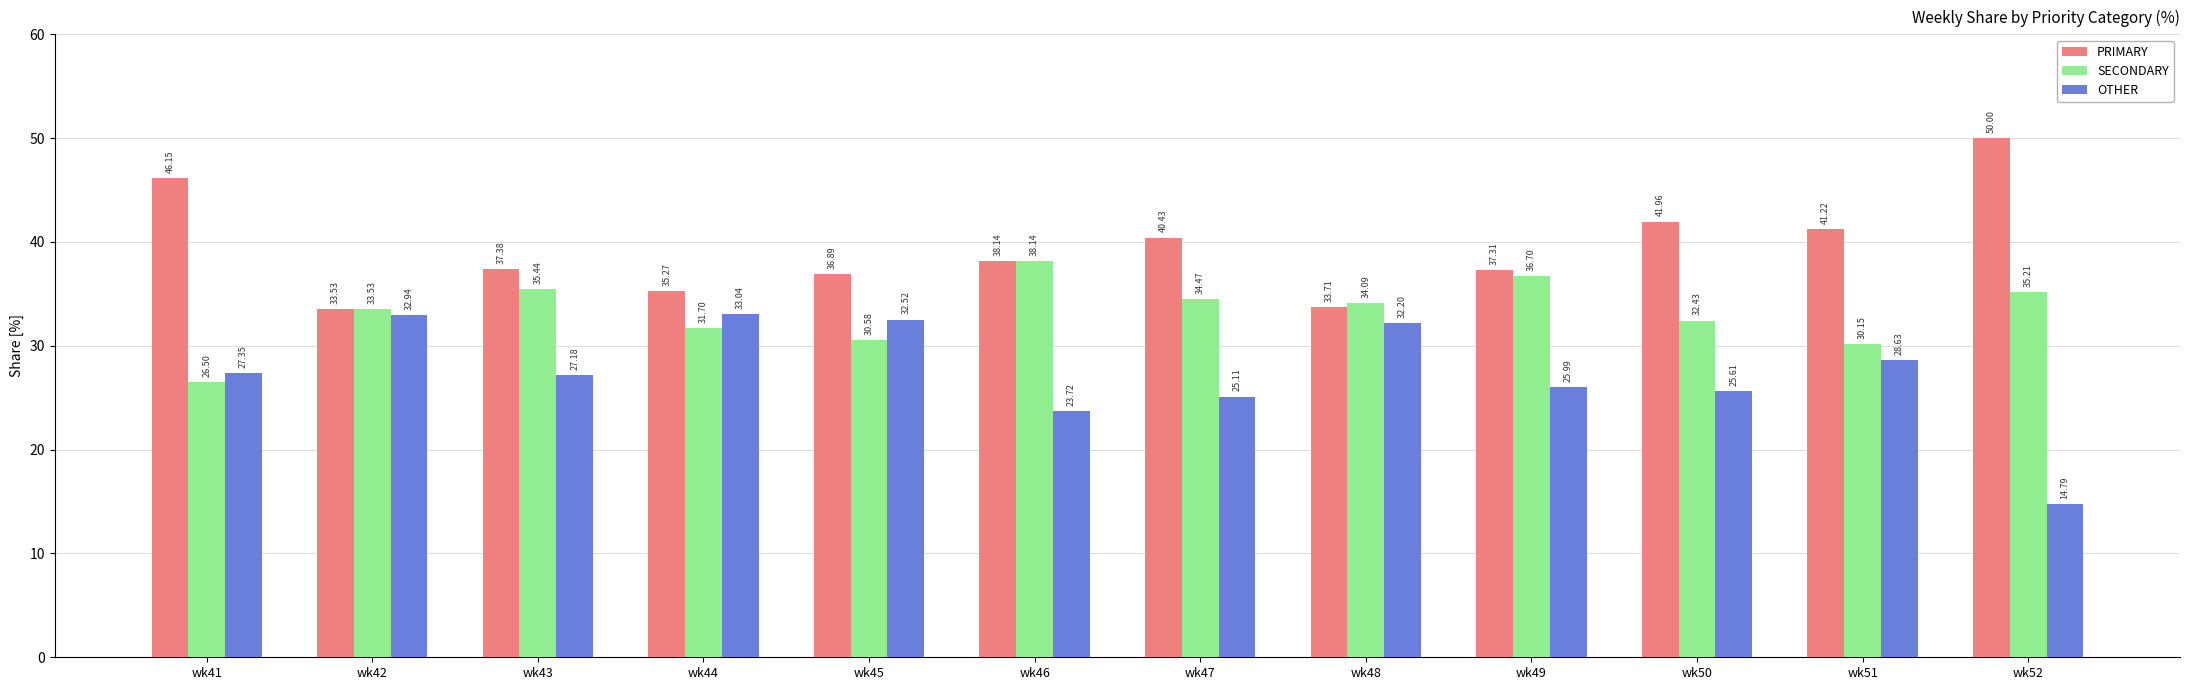

What is the difference between the maximum and minimum values in the PRIMARY series?

16.5